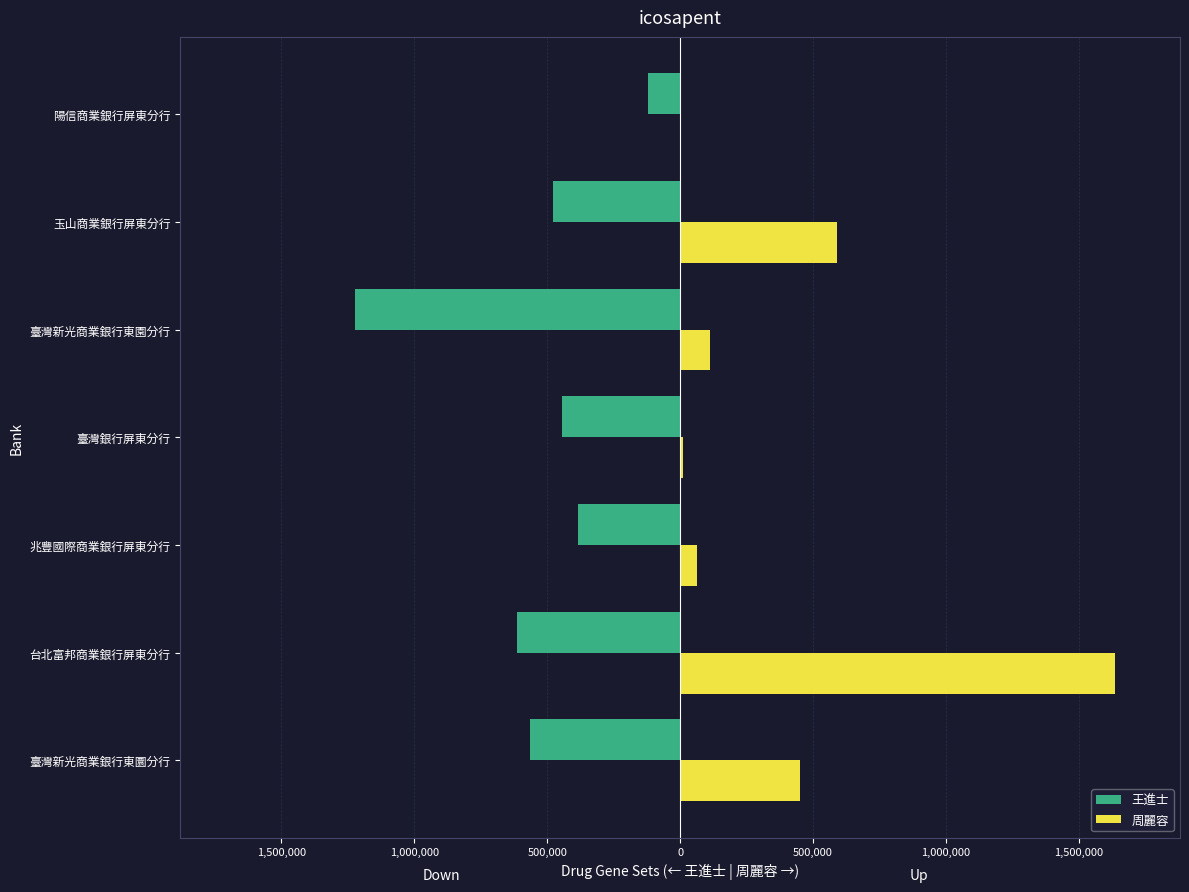

Which series has the widest spread of values?

周麗容